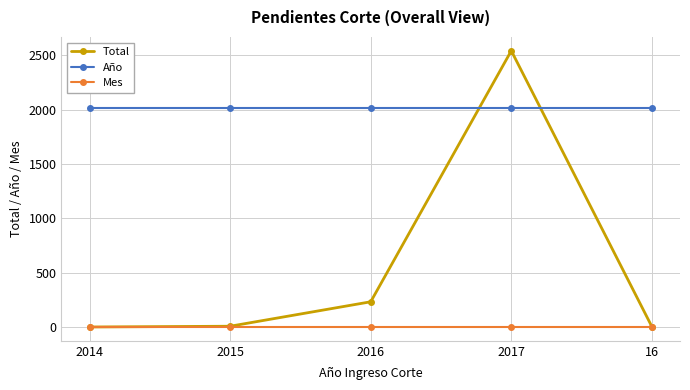

At how many categories does at least one series exceed 1729?

5